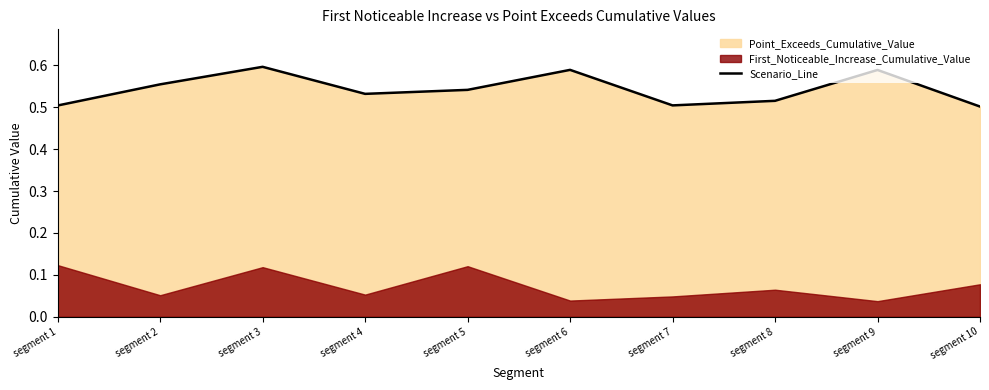

Which has a higher value, segment 1 or segment 7?

segment 7